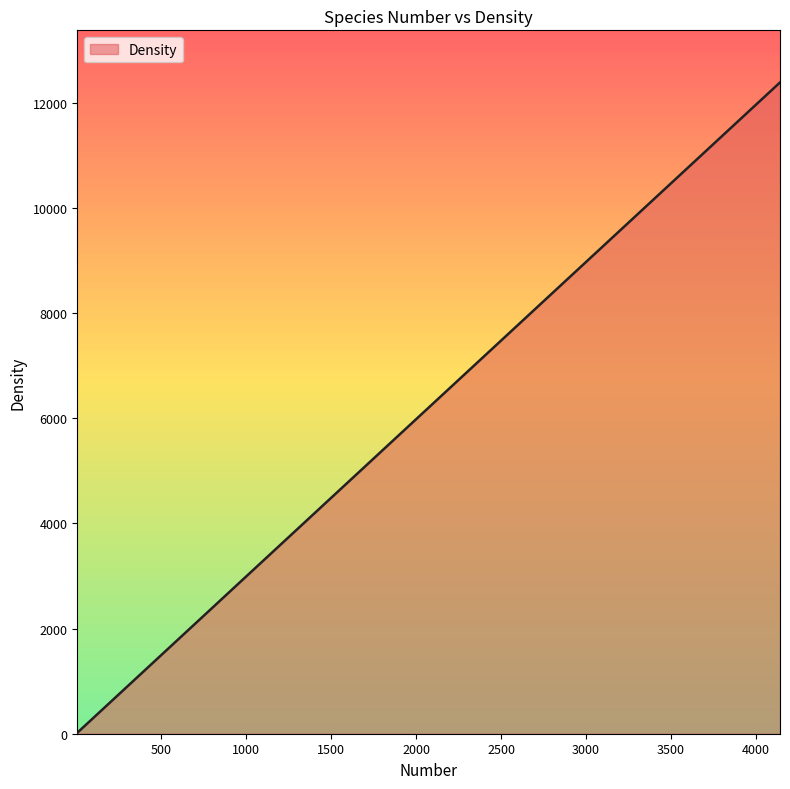

What is the maximum value shown in the chart?

12384.6